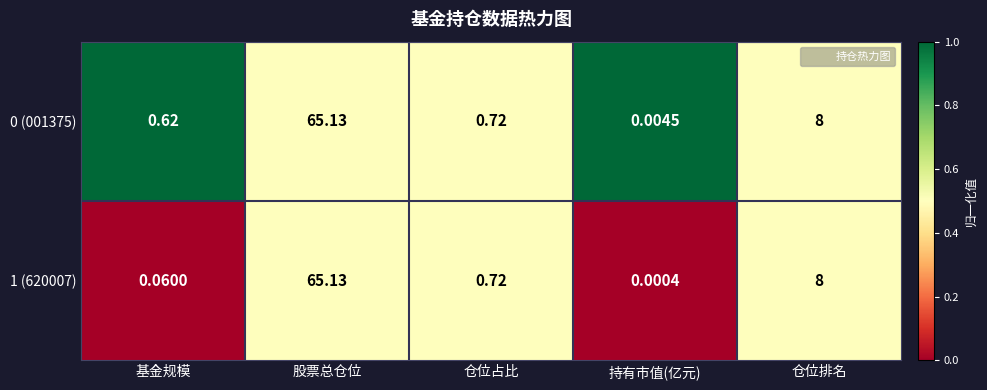

List the labels in order of 0 (001375) value, smallest first.

持有市值(亿元), 基金规模, 仓位占比, 仓位排名, 股票总仓位